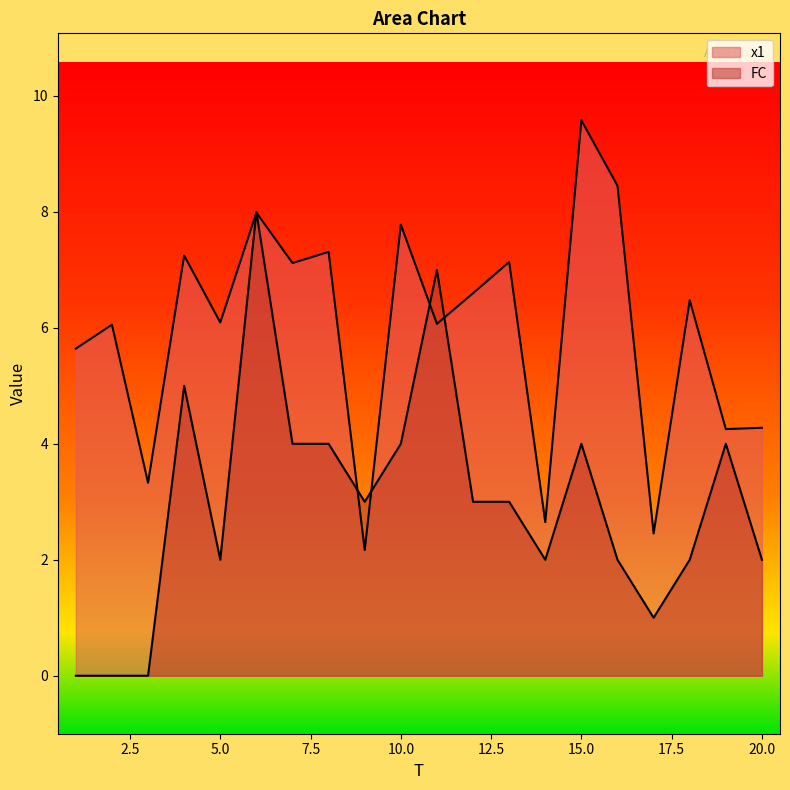

Between 1 and 10, which is larger?

10